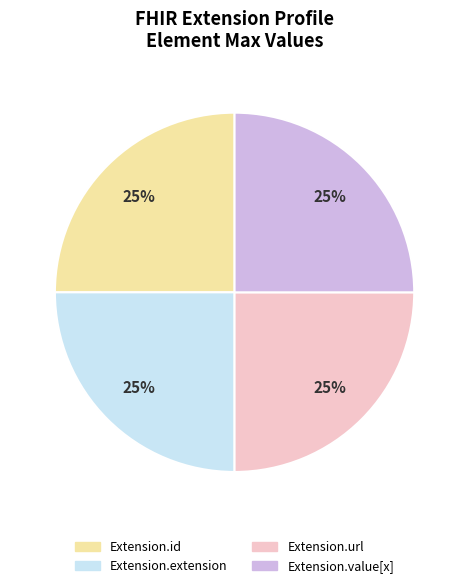

To the nearest percent, what is the difference between the largest and smallest slice percentages?

0%